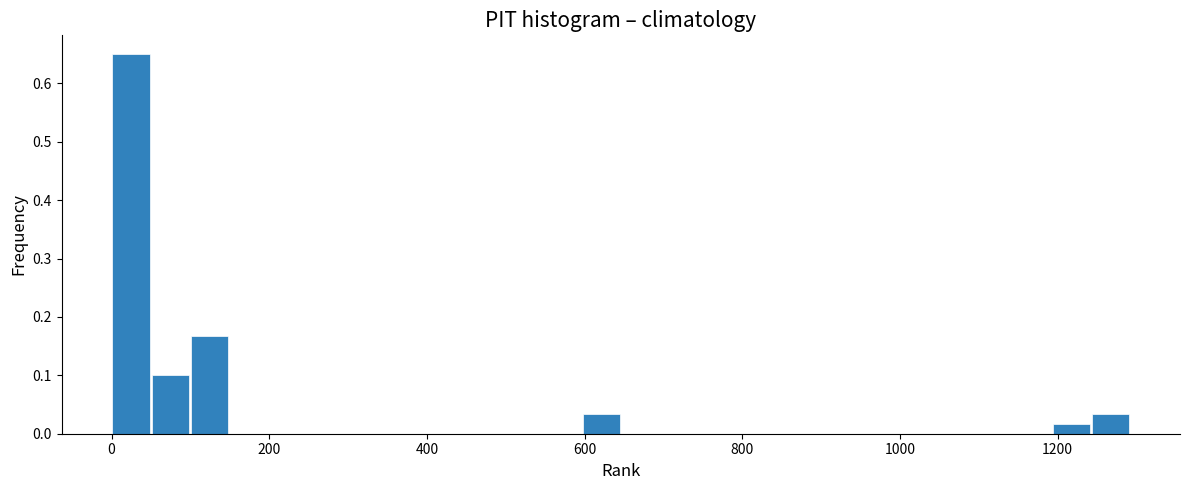

Read against the x-axis, roughly where is the centre of the tallest bar?

20